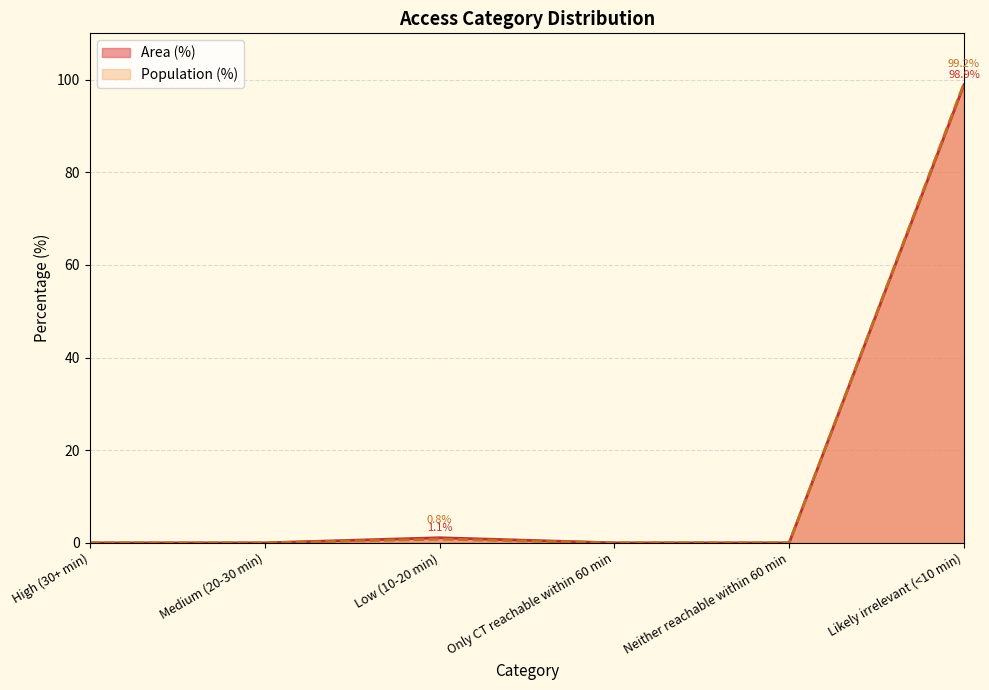

How many categories are shown in the chart?

6